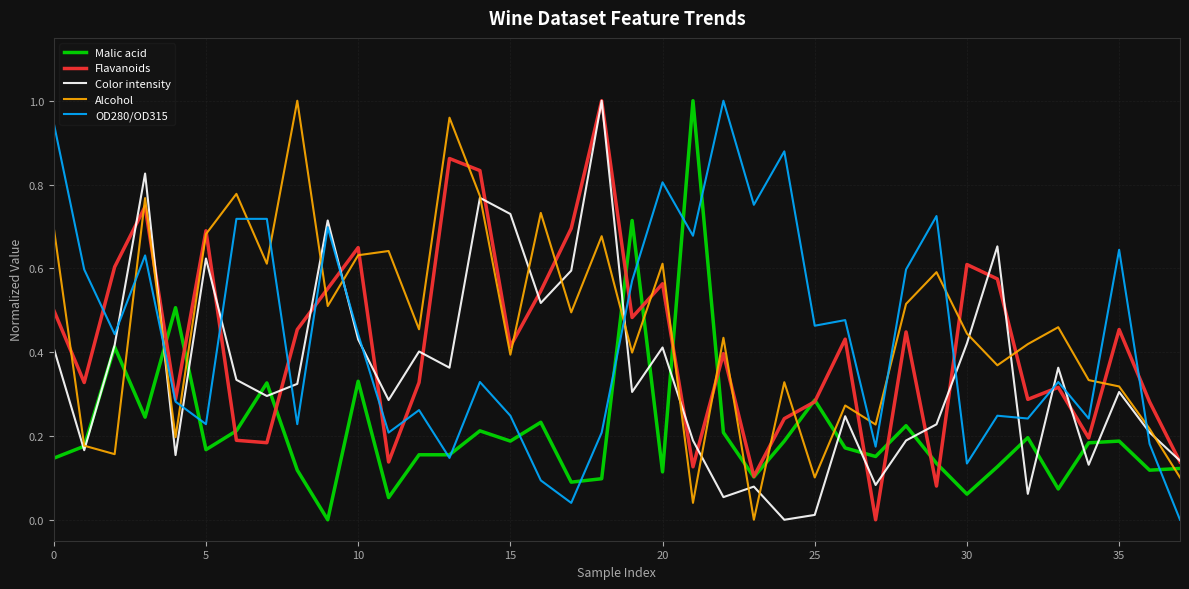

True or false: Color intensity and OD280/OD315 cross at least once.

True